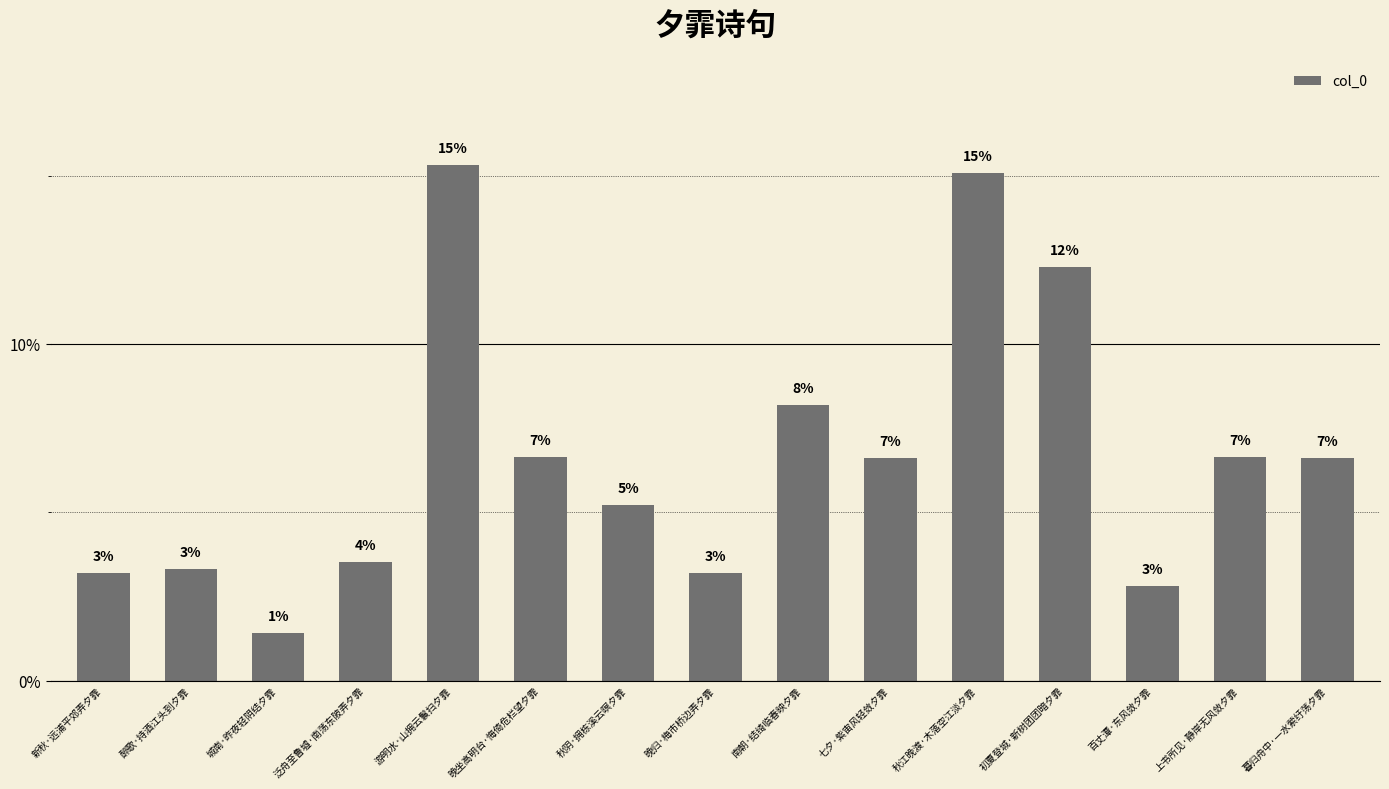

Reading right to left, transcribe all the data shown in this chart.

暮归舟中·一水萦纡荡夕霏=0.1	上书所见·静岸无风敛夕霏=0.1	百丈潭·东风敛夕霏=0.0	初夏登城·新树团团暗夕霏=0.1	秋江晚渡·木落空江淡夕霏=0.2	七夕·紫宙风轻敛夕霏=0.1	南朝·结绮临春映夕霏=0.1	晚归·梅市桥边弄夕霏=0.0	秋阴·拥栋溪云暝夕霏=0.1	晚坐高明台·悔倚危栏望夕霏=0.1	游明水·山拥云鬟扫夕霏=0.2	泛舟至鲁墟·南荡东陂弄夕霏=0.0	城南·昨夜轻阴结夕霏=0.0	醉歌·持酒江头到夕霏=0.0	新秋·远浦平郊弄夕霏=0.0